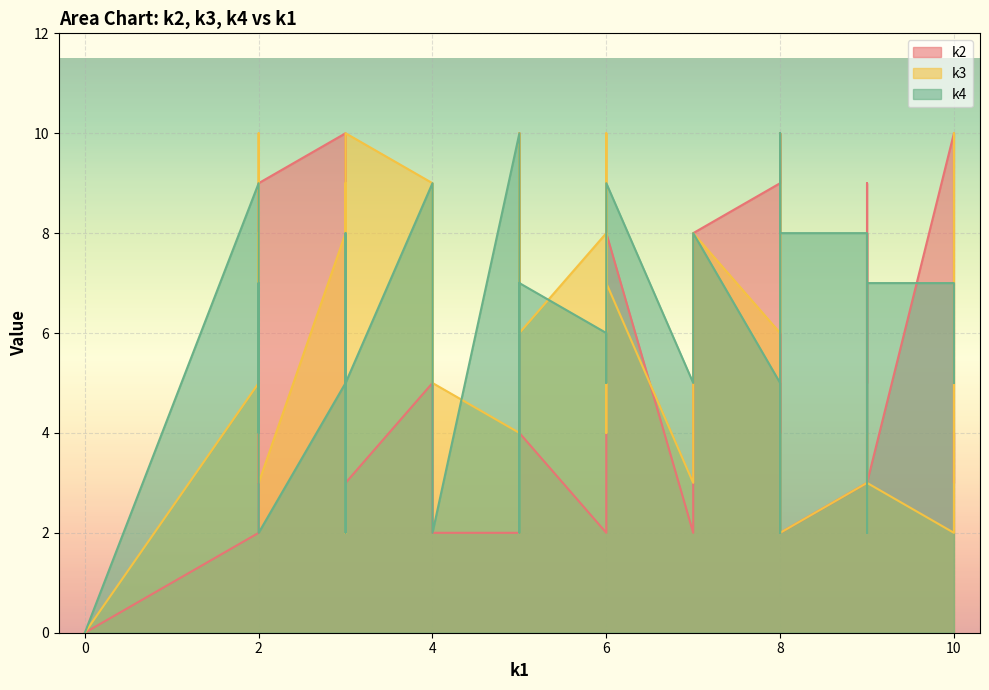

Rank the series by their average value, from highest to lowest.

k3, k4, k2